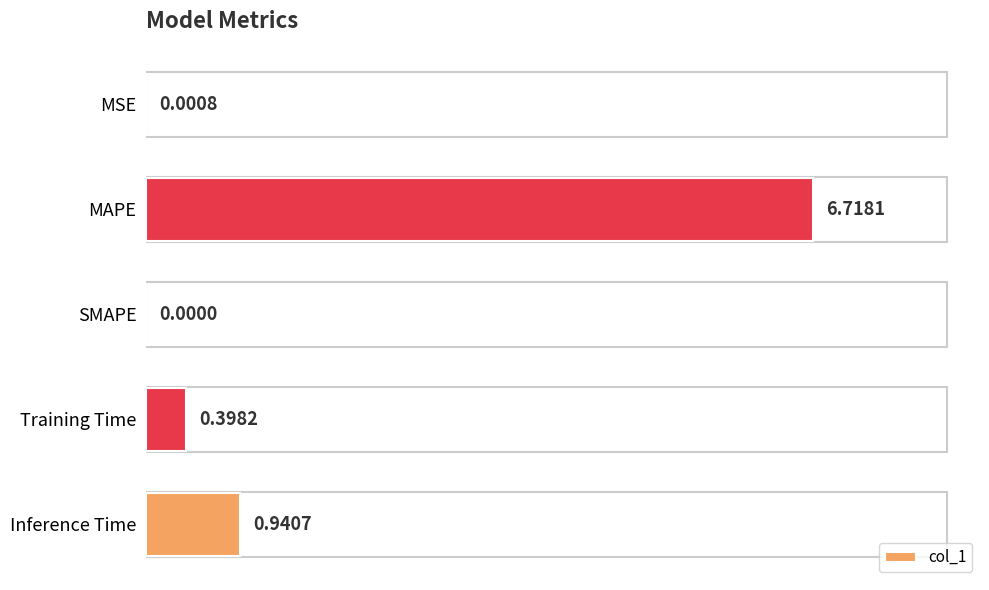

What is the sum of the values at SMAPE and MAPE?

6.7